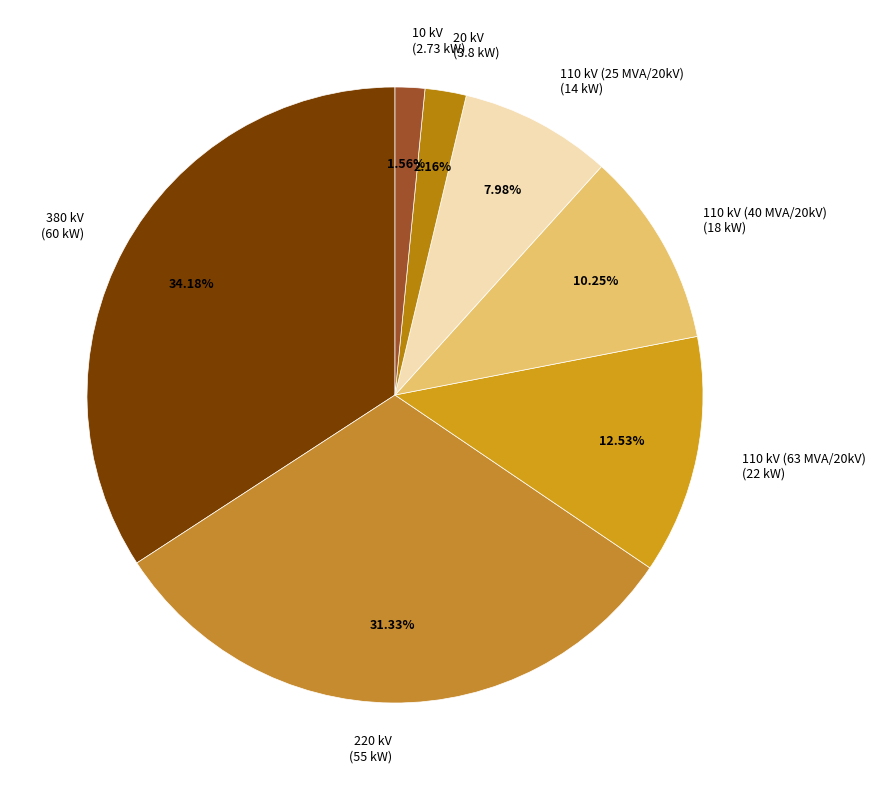

Count the number of slices in the pie.

7